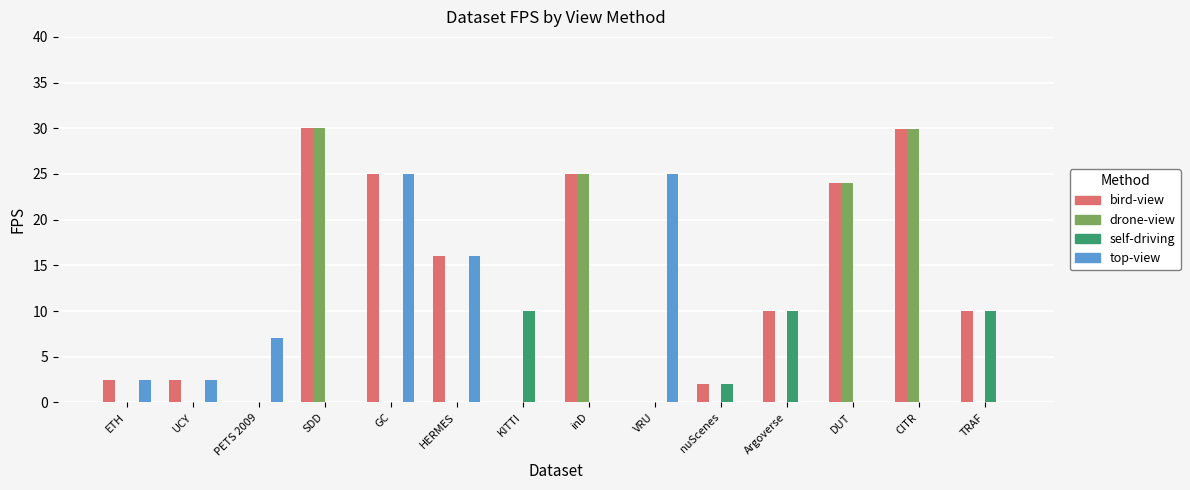

The value of self-driving at VRU is -6.6. True or false?

False